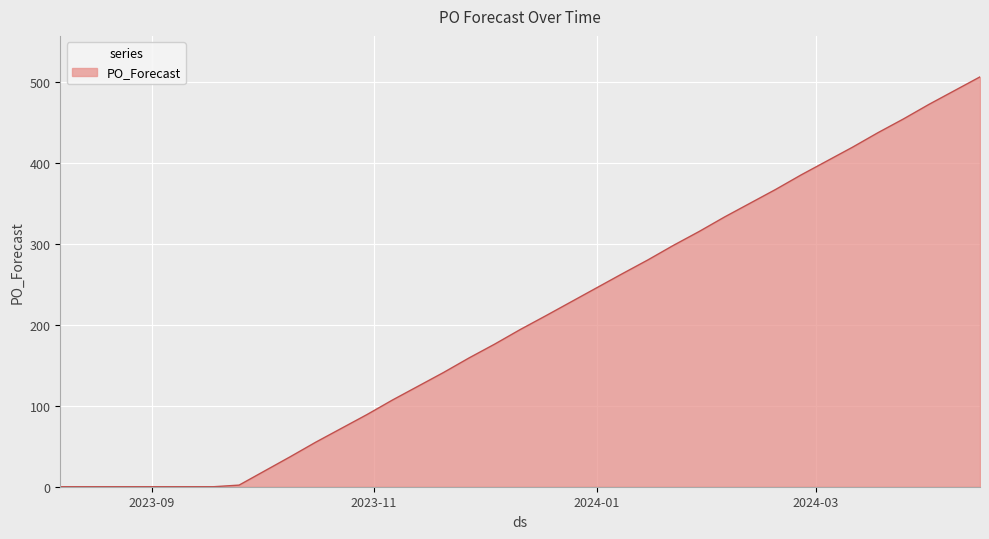

What is the greatest value displayed?

506